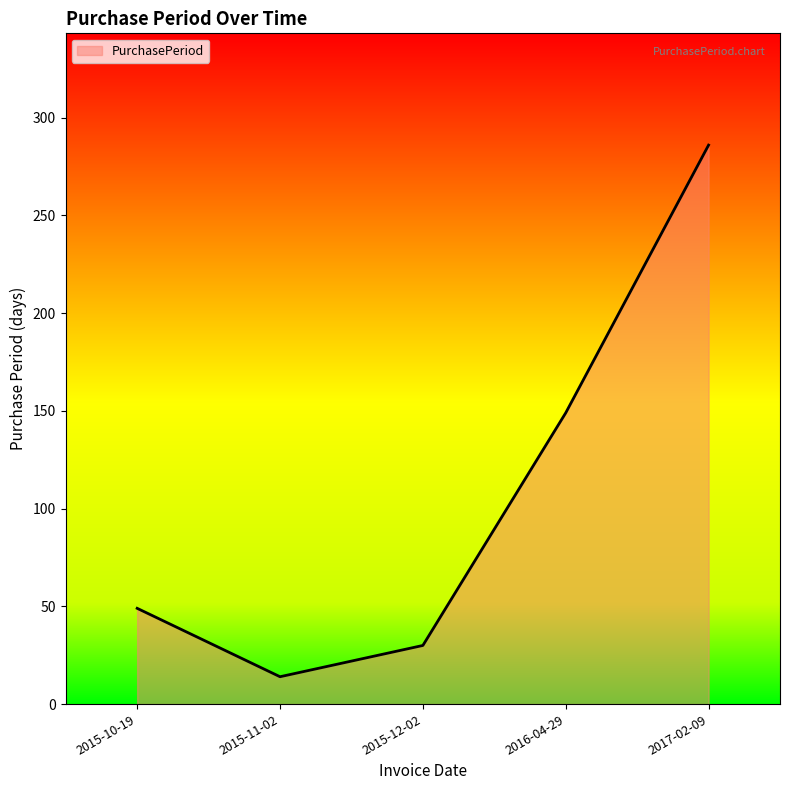

Which label corresponds to the smallest value in the chart?

2015-11-02